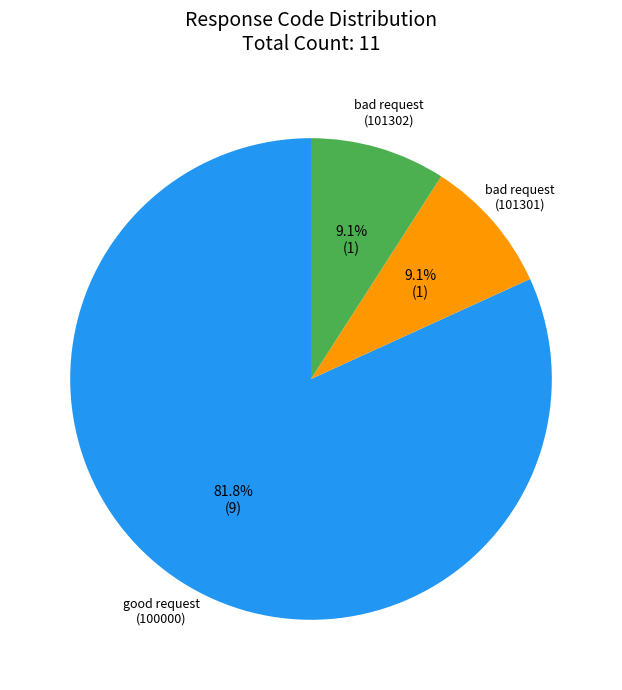

Is there any slice that represents more than half of the pie?

Yes